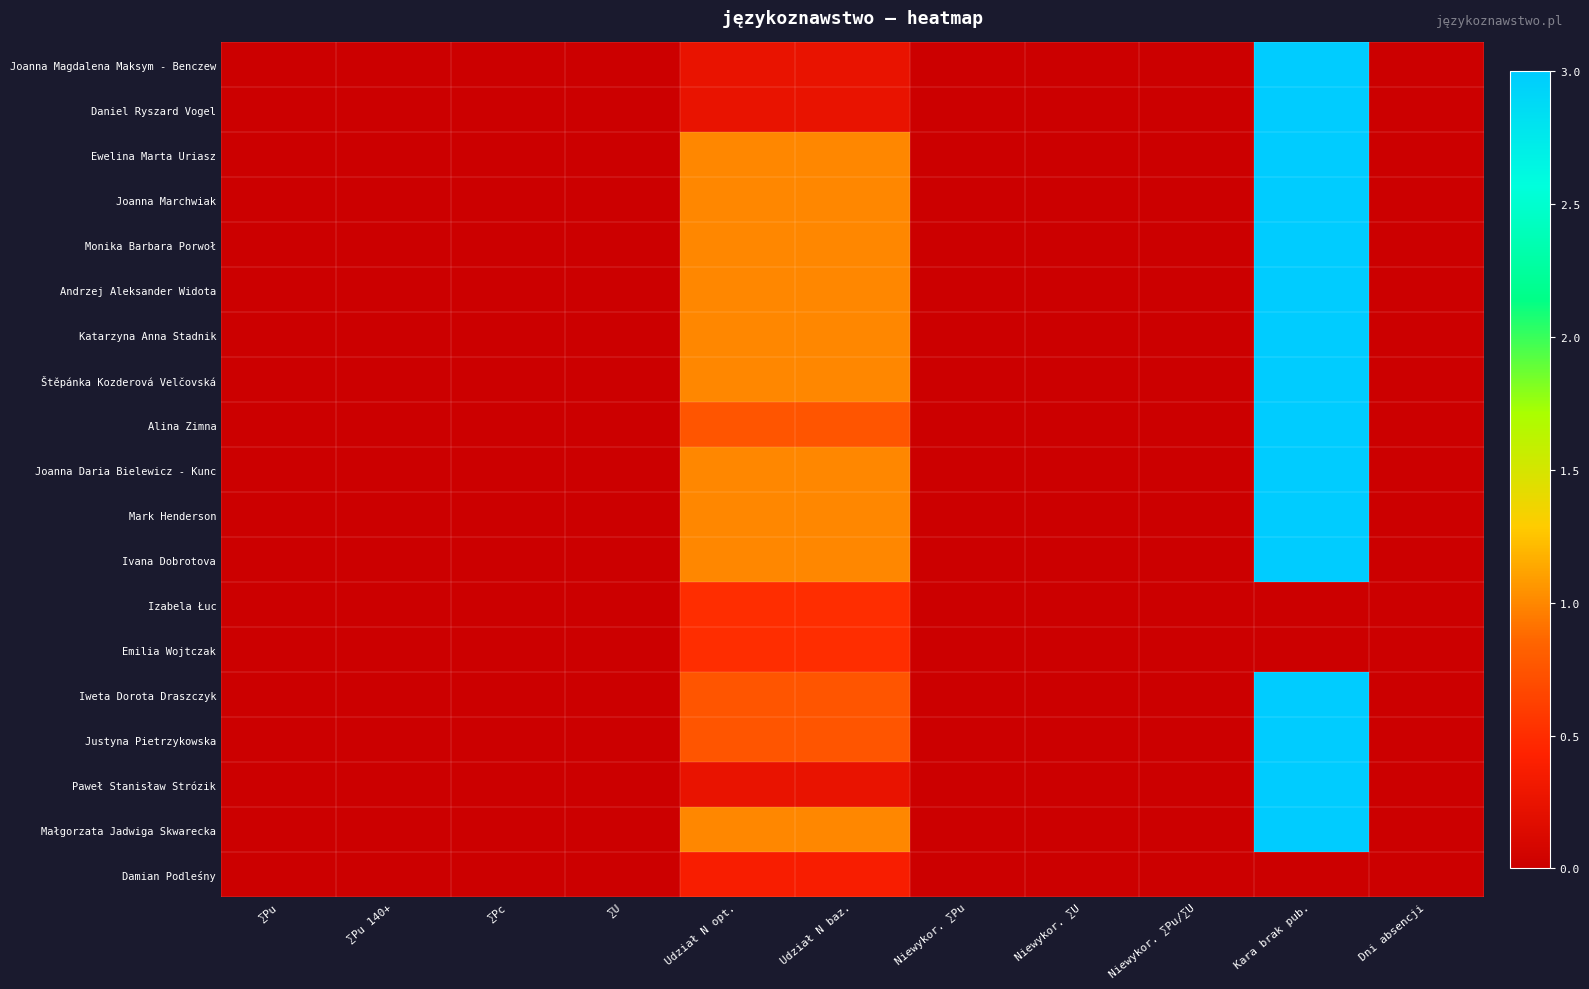

Reading right to left, extract all data points from this chart.

Joanna Magdalena Maksym - Benczew: Dni absencji=0.0	Kara brak pub.=3.0	Niewykor. ∑Pu/∑U=0.0	Niewykor. ∑U=0.0	Niewykor. ∑Pu=0.0	Udział N baz.=0.2	Udział N opt.=0.2	∑U=0.0	∑Pc=0.0	∑Pu 140+=0.0	∑Pu=0.0
Daniel Ryszard Vogel: Dni absencji=0.0	Kara brak pub.=3.0	Niewykor. ∑Pu/∑U=0.0	Niewykor. ∑U=0.0	Niewykor. ∑Pu=0.0	Udział N baz.=0.2	Udział N opt.=0.2	∑U=0.0	∑Pc=0.0	∑Pu 140+=0.0	∑Pu=0.0
Ewelina Marta Uriasz: Dni absencji=0.0	Kara brak pub.=3.0	Niewykor. ∑Pu/∑U=0.0	Niewykor. ∑U=0.0	Niewykor. ∑Pu=0.0	Udział N baz.=1.0	Udział N opt.=1.0	∑U=0.0	∑Pc=0.0	∑Pu 140+=0.0	∑Pu=0.0
Joanna Marchwiak: Dni absencji=0.0	Kara brak pub.=3.0	Niewykor. ∑Pu/∑U=0.0	Niewykor. ∑U=0.0	Niewykor. ∑Pu=0.0	Udział N baz.=1.0	Udział N opt.=1.0	∑U=0.0	∑Pc=0.0	∑Pu 140+=0.0	∑Pu=0.0
Monika Barbara Porwoł: Dni absencji=0.0	Kara brak pub.=3.0	Niewykor. ∑Pu/∑U=0.0	Niewykor. ∑U=0.0	Niewykor. ∑Pu=0.0	Udział N baz.=1.0	Udział N opt.=1.0	∑U=0.0	∑Pc=0.0	∑Pu 140+=0.0	∑Pu=0.0
Andrzej Aleksander Widota: Dni absencji=0.0	Kara brak pub.=3.0	Niewykor. ∑Pu/∑U=0.0	Niewykor. ∑U=0.0	Niewykor. ∑Pu=0.0	Udział N baz.=1.0	Udział N opt.=1.0	∑U=0.0	∑Pc=0.0	∑Pu 140+=0.0	∑Pu=0.0
Katarzyna Anna Stadnik: Dni absencji=0.0	Kara brak pub.=3.0	Niewykor. ∑Pu/∑U=0.0	Niewykor. ∑U=0.0	Niewykor. ∑Pu=0.0	Udział N baz.=1.0	Udział N opt.=1.0	∑U=0.0	∑Pc=0.0	∑Pu 140+=0.0	∑Pu=0.0
Štěpánka Kozderová Velčovská: Dni absencji=0.0	Kara brak pub.=3.0	Niewykor. ∑Pu/∑U=0.0	Niewykor. ∑U=0.0	Niewykor. ∑Pu=0.0	Udział N baz.=1.0	Udział N opt.=1.0	∑U=0.0	∑Pc=0.0	∑Pu 140+=0.0	∑Pu=0.0
Alina Zimna: Dni absencji=0.0	Kara brak pub.=3.0	Niewykor. ∑Pu/∑U=0.0	Niewykor. ∑U=0.0	Niewykor. ∑Pu=0.0	Udział N baz.=0.8	Udział N opt.=0.8	∑U=0.0	∑Pc=0.0	∑Pu 140+=0.0	∑Pu=0.0
Joanna Daria Bielewicz - Kunc: Dni absencji=0.0	Kara brak pub.=3.0	Niewykor. ∑Pu/∑U=0.0	Niewykor. ∑U=0.0	Niewykor. ∑Pu=0.0	Udział N baz.=1.0	Udział N opt.=1.0	∑U=0.0	∑Pc=0.0	∑Pu 140+=0.0	∑Pu=0.0
Mark Henderson: Dni absencji=0.0	Kara brak pub.=3.0	Niewykor. ∑Pu/∑U=0.0	Niewykor. ∑U=0.0	Niewykor. ∑Pu=0.0	Udział N baz.=1.0	Udział N opt.=1.0	∑U=0.0	∑Pc=0.0	∑Pu 140+=0.0	∑Pu=0.0
Ivana Dobrotova: Dni absencji=0.0	Kara brak pub.=3.0	Niewykor. ∑Pu/∑U=0.0	Niewykor. ∑U=0.0	Niewykor. ∑Pu=0.0	Udział N baz.=1.0	Udział N opt.=1.0	∑U=0.0	∑Pc=0.0	∑Pu 140+=0.0	∑Pu=0.0
Izabela Łuc: Dni absencji=0.0	Kara brak pub.=0.0	Niewykor. ∑Pu/∑U=0.0	Niewykor. ∑U=0.0	Niewykor. ∑Pu=0.0	Udział N baz.=0.5	Udział N opt.=0.5	∑U=0.0	∑Pc=0.0	∑Pu 140+=0.0	∑Pu=0.0
Emilia Wojtczak: Dni absencji=0.0	Kara brak pub.=0.0	Niewykor. ∑Pu/∑U=0.0	Niewykor. ∑U=0.0	Niewykor. ∑Pu=0.0	Udział N baz.=0.5	Udział N opt.=0.5	∑U=0.0	∑Pc=0.0	∑Pu 140+=0.0	∑Pu=0.0
Iweta Dorota Draszczyk: Dni absencji=0.0	Kara brak pub.=3.0	Niewykor. ∑Pu/∑U=0.0	Niewykor. ∑U=0.0	Niewykor. ∑Pu=0.0	Udział N baz.=0.8	Udział N opt.=0.8	∑U=0.0	∑Pc=0.0	∑Pu 140+=0.0	∑Pu=0.0
Justyna Pietrzykowska: Dni absencji=0.0	Kara brak pub.=3.0	Niewykor. ∑Pu/∑U=0.0	Niewykor. ∑U=0.0	Niewykor. ∑Pu=0.0	Udział N baz.=0.8	Udział N opt.=0.8	∑U=0.0	∑Pc=0.0	∑Pu 140+=0.0	∑Pu=0.0
Paweł Stanisław Strózik: Dni absencji=0.0	Kara brak pub.=3.0	Niewykor. ∑Pu/∑U=0.0	Niewykor. ∑U=0.0	Niewykor. ∑Pu=0.0	Udział N baz.=0.2	Udział N opt.=0.2	∑U=0.0	∑Pc=0.0	∑Pu 140+=0.0	∑Pu=0.0
Małgorzata Jadwiga Skwarecka: Dni absencji=0.0	Kara brak pub.=3.0	Niewykor. ∑Pu/∑U=0.0	Niewykor. ∑U=0.0	Niewykor. ∑Pu=0.0	Udział N baz.=1.0	Udział N opt.=1.0	∑U=0.0	∑Pc=0.0	∑Pu 140+=0.0	∑Pu=0.0
Damian Podleśny: Dni absencji=0.0	Kara brak pub.=0.0	Niewykor. ∑Pu/∑U=0.0	Niewykor. ∑U=0.0	Niewykor. ∑Pu=0.0	Udział N baz.=0.4	Udział N opt.=0.4	∑U=0.0	∑Pc=0.0	∑Pu 140+=0.0	∑Pu=0.0